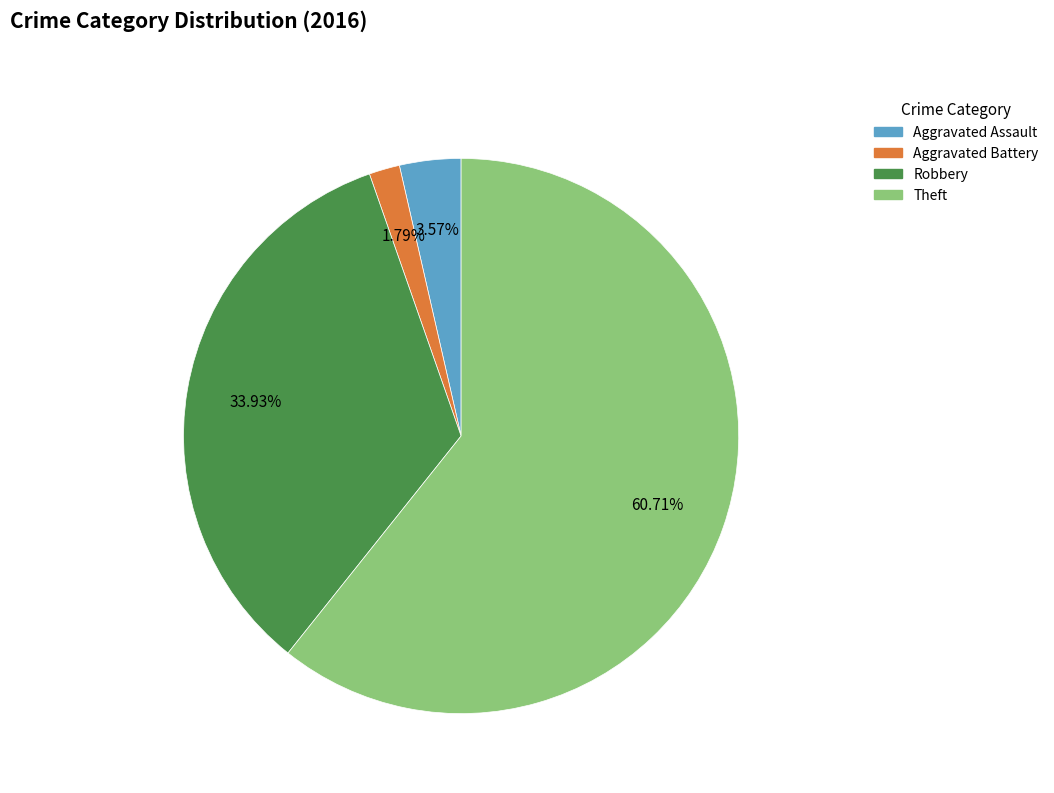

How many slices are in this pie chart?

4